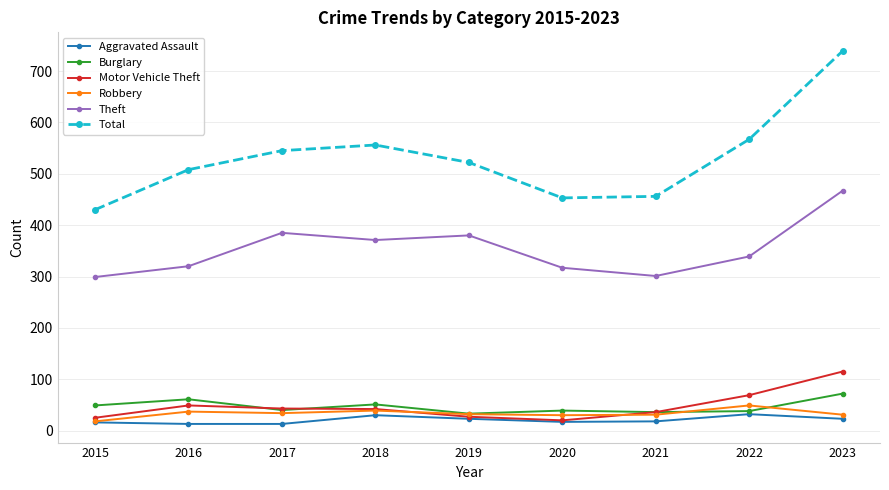

Which series has the largest total across all categories?

Total